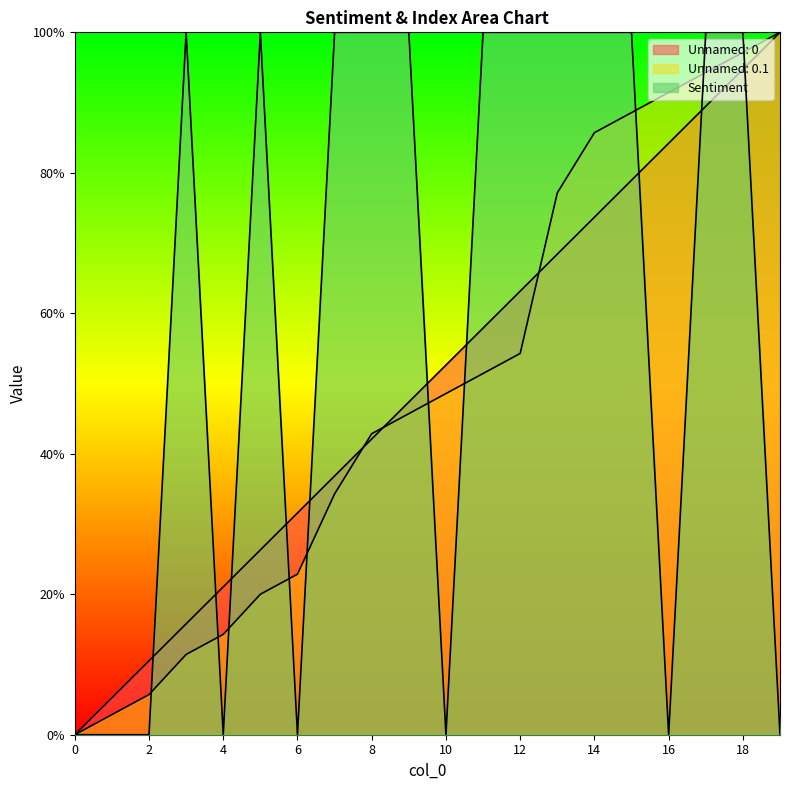

How many values in Unnamed: 0 are above zero?

19